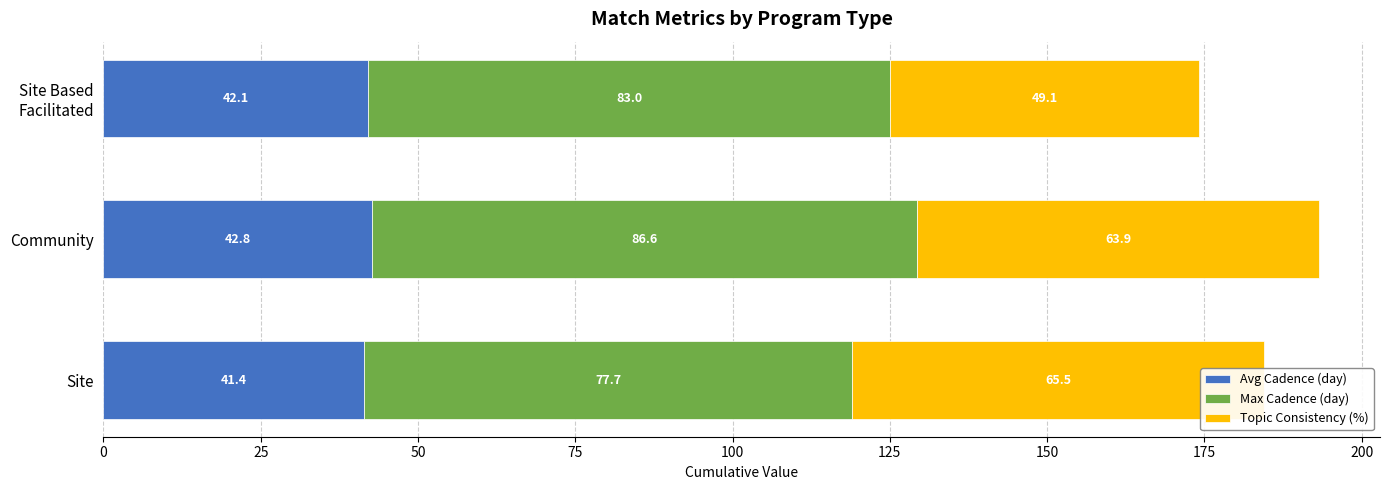

Reading left to right, list all the values displayed in this chart.

Avg Cadence (day): 41.4	42.8	42.1
Max Cadence (day): 77.7	86.6	83.0
Topic Consistency (%): 65.5	63.9	49.1